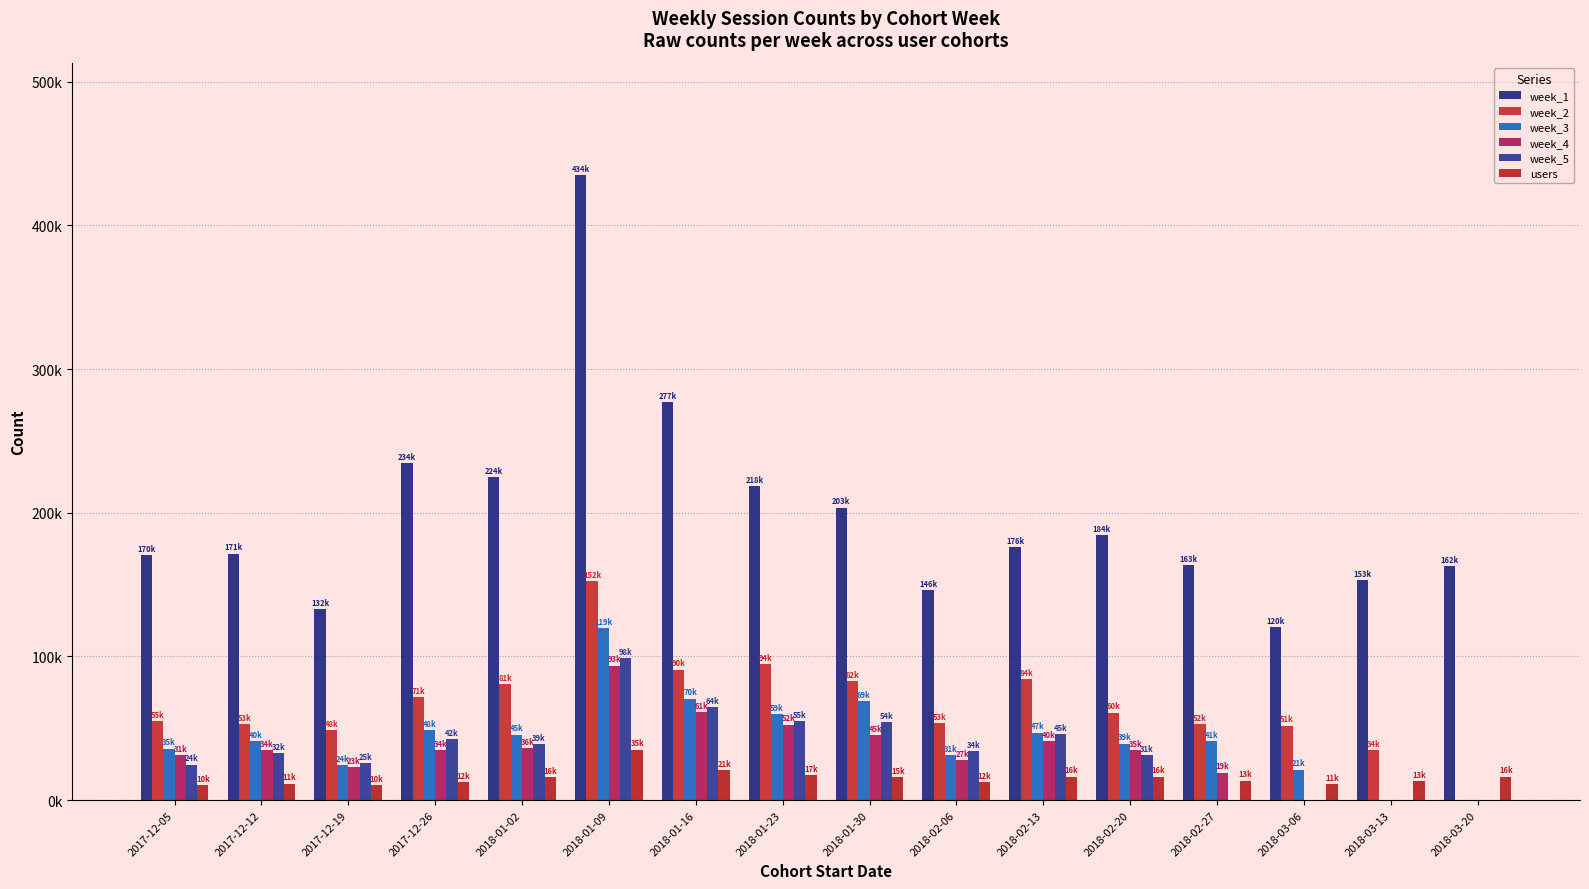

Does the chart contain stacked bars?

No